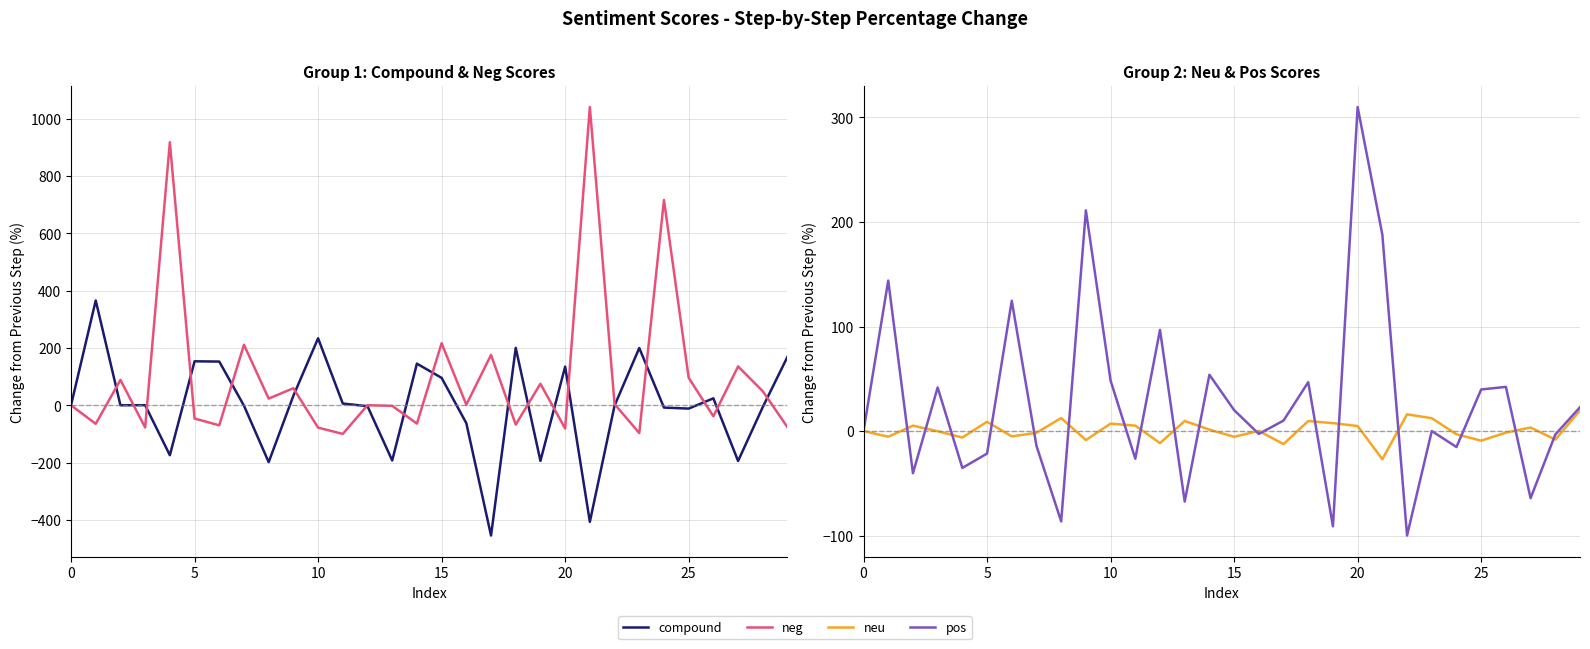

What is the label of the 17th point from the right?

13